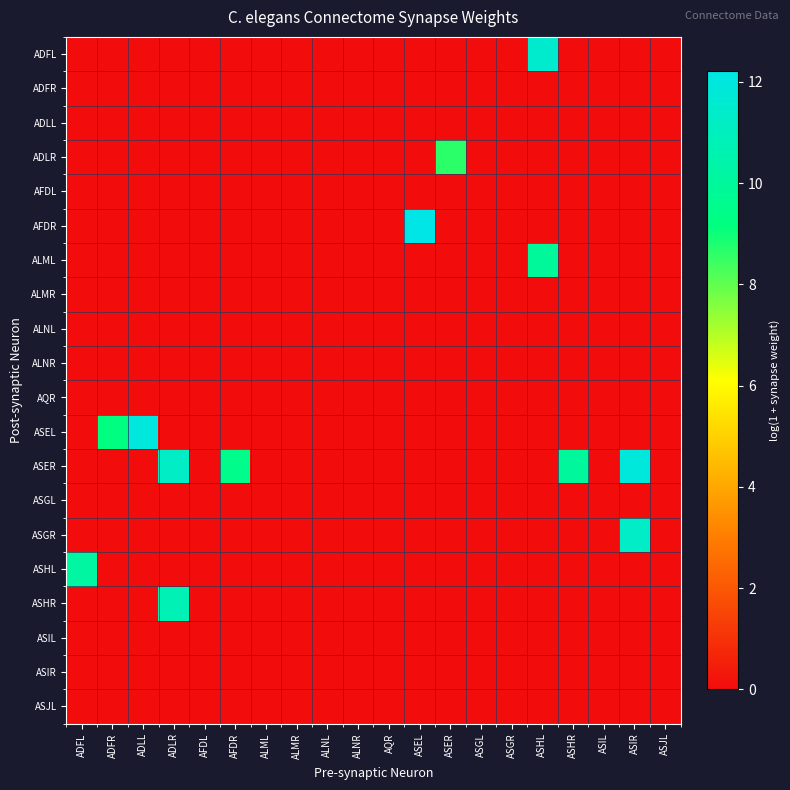

Reading left to right, what are all the values shown in this chart?

ADFL: ADFL=0.0	ADFR=0.0	ADLL=0.0	ADLR=0.0	AFDL=0.0	AFDR=0.0	ALML=0.0	ALMR=0.0	ALNL=0.0	ALNR=0.0	AQR=0.0	ASEL=0.0	ASER=0.0	ASGL=0.0	ASGR=0.0	ASHL=11.5	ASHR=0.0	ASIL=0.0	ASIR=0.0	ASJL=0.0
ADFR: ADFL=0.0	ADFR=0.0	ADLL=0.0	ADLR=0.0	AFDL=0.0	AFDR=0.0	ALML=0.0	ALMR=0.0	ALNL=0.0	ALNR=0.0	AQR=0.0	ASEL=0.0	ASER=0.0	ASGL=0.0	ASGR=0.0	ASHL=0.0	ASHR=0.0	ASIL=0.0	ASIR=0.0	ASJL=0.0
ADLL: ADFL=0.0	ADFR=0.0	ADLL=0.0	ADLR=0.0	AFDL=0.0	AFDR=0.0	ALML=0.0	ALMR=0.0	ALNL=0.0	ALNR=0.0	AQR=0.0	ASEL=0.0	ASER=0.0	ASGL=0.0	ASGR=0.0	ASHL=0.0	ASHR=0.0	ASIL=0.0	ASIR=0.0	ASJL=0.0
ADLR: ADFL=0.0	ADFR=0.0	ADLL=0.0	ADLR=0.0	AFDL=0.0	AFDR=0.0	ALML=0.0	ALMR=0.0	ALNL=0.0	ALNR=0.0	AQR=0.0	ASEL=0.0	ASER=8.6	ASGL=0.0	ASGR=0.0	ASHL=0.0	ASHR=0.0	ASIL=0.0	ASIR=0.0	ASJL=0.0
AFDL: ADFL=0.0	ADFR=0.0	ADLL=0.0	ADLR=0.0	AFDL=0.0	AFDR=0.0	ALML=0.0	ALMR=0.0	ALNL=0.0	ALNR=0.0	AQR=0.0	ASEL=0.0	ASER=0.0	ASGL=0.0	ASGR=0.0	ASHL=0.0	ASHR=0.0	ASIL=0.0	ASIR=0.0	ASJL=0.0
AFDR: ADFL=0.0	ADFR=0.0	ADLL=0.0	ADLR=0.0	AFDL=0.0	AFDR=0.0	ALML=0.0	ALMR=0.0	ALNL=0.0	ALNR=0.0	AQR=0.0	ASEL=12.2	ASER=0.0	ASGL=0.0	ASGR=0.0	ASHL=0.0	ASHR=0.0	ASIL=0.0	ASIR=0.0	ASJL=0.0
ALML: ADFL=0.0	ADFR=0.0	ADLL=0.0	ADLR=0.0	AFDL=0.0	AFDR=0.0	ALML=0.0	ALMR=0.0	ALNL=0.0	ALNR=0.0	AQR=0.0	ASEL=0.0	ASER=0.0	ASGL=0.0	ASGR=0.0	ASHL=9.9	ASHR=0.0	ASIL=0.0	ASIR=0.0	ASJL=0.0
ALMR: ADFL=0.0	ADFR=0.0	ADLL=0.0	ADLR=0.0	AFDL=0.0	AFDR=0.0	ALML=0.0	ALMR=0.0	ALNL=0.0	ALNR=0.0	AQR=0.0	ASEL=0.0	ASER=0.0	ASGL=0.0	ASGR=0.0	ASHL=0.0	ASHR=0.0	ASIL=0.0	ASIR=0.0	ASJL=0.0
ALNL: ADFL=0.0	ADFR=0.0	ADLL=0.0	ADLR=0.0	AFDL=0.0	AFDR=0.0	ALML=0.0	ALMR=0.0	ALNL=0.0	ALNR=0.0	AQR=0.0	ASEL=0.0	ASER=0.0	ASGL=0.0	ASGR=0.0	ASHL=0.0	ASHR=0.0	ASIL=0.0	ASIR=0.0	ASJL=0.0
ALNR: ADFL=0.0	ADFR=0.0	ADLL=0.0	ADLR=0.0	AFDL=0.0	AFDR=0.0	ALML=0.0	ALMR=0.0	ALNL=0.0	ALNR=0.0	AQR=0.0	ASEL=0.0	ASER=0.0	ASGL=0.0	ASGR=0.0	ASHL=0.0	ASHR=0.0	ASIL=0.0	ASIR=0.0	ASJL=0.0
AQR: ADFL=0.0	ADFR=0.0	ADLL=0.0	ADLR=0.0	AFDL=0.0	AFDR=0.0	ALML=0.0	ALMR=0.0	ALNL=0.0	ALNR=0.0	AQR=0.0	ASEL=0.0	ASER=0.0	ASGL=0.0	ASGR=0.0	ASHL=0.0	ASHR=0.0	ASIL=0.0	ASIR=0.0	ASJL=0.0
ASEL: ADFL=0.0	ADFR=9.2	ADLL=12.0	ADLR=0.0	AFDL=0.0	AFDR=0.0	ALML=0.0	ALMR=0.0	ALNL=0.0	ALNR=0.0	AQR=0.0	ASEL=0.0	ASER=0.0	ASGL=0.0	ASGR=0.0	ASHL=0.0	ASHR=0.0	ASIL=0.0	ASIR=0.0	ASJL=0.0
ASER: ADFL=0.0	ADFR=0.0	ADLL=0.0	ADLR=11.3	AFDL=0.0	AFDR=9.5	ALML=0.0	ALMR=0.0	ALNL=0.0	ALNR=0.0	AQR=0.0	ASEL=0.0	ASER=0.0	ASGL=0.0	ASGR=0.0	ASHL=0.0	ASHR=10.0	ASIL=0.0	ASIR=11.9	ASJL=0.0
ASGL: ADFL=0.0	ADFR=0.0	ADLL=0.0	ADLR=0.0	AFDL=0.0	AFDR=0.0	ALML=0.0	ALMR=0.0	ALNL=0.0	ALNR=0.0	AQR=0.0	ASEL=0.0	ASER=0.0	ASGL=0.0	ASGR=0.0	ASHL=0.0	ASHR=0.0	ASIL=0.0	ASIR=0.0	ASJL=0.0
ASGR: ADFL=0.0	ADFR=0.0	ADLL=0.0	ADLR=0.0	AFDL=0.0	AFDR=0.0	ALML=0.0	ALMR=0.0	ALNL=0.0	ALNR=0.0	AQR=0.0	ASEL=0.0	ASER=0.0	ASGL=0.0	ASGR=0.0	ASHL=0.0	ASHR=0.0	ASIL=0.0	ASIR=11.3	ASJL=0.0
ASHL: ADFL=10.1	ADFR=0.0	ADLL=0.0	ADLR=0.0	AFDL=0.0	AFDR=0.0	ALML=0.0	ALMR=0.0	ALNL=0.0	ALNR=0.0	AQR=0.0	ASEL=0.0	ASER=0.0	ASGL=0.0	ASGR=0.0	ASHL=0.0	ASHR=0.0	ASIL=0.0	ASIR=0.0	ASJL=0.0
ASHR: ADFL=0.0	ADFR=0.0	ADLL=0.0	ADLR=10.8	AFDL=0.0	AFDR=0.0	ALML=0.0	ALMR=0.0	ALNL=0.0	ALNR=0.0	AQR=0.0	ASEL=0.0	ASER=0.0	ASGL=0.0	ASGR=0.0	ASHL=0.0	ASHR=0.0	ASIL=0.0	ASIR=0.0	ASJL=0.0
ASIL: ADFL=0.0	ADFR=0.0	ADLL=0.0	ADLR=0.0	AFDL=0.0	AFDR=0.0	ALML=0.0	ALMR=0.0	ALNL=0.0	ALNR=0.0	AQR=0.0	ASEL=0.0	ASER=0.0	ASGL=0.0	ASGR=0.0	ASHL=0.0	ASHR=0.0	ASIL=0.0	ASIR=0.0	ASJL=0.0
ASIR: ADFL=0.0	ADFR=0.0	ADLL=0.0	ADLR=0.0	AFDL=0.0	AFDR=0.0	ALML=0.0	ALMR=0.0	ALNL=0.0	ALNR=0.0	AQR=0.0	ASEL=0.0	ASER=0.0	ASGL=0.0	ASGR=0.0	ASHL=0.0	ASHR=0.0	ASIL=0.0	ASIR=0.0	ASJL=0.0
ASJL: ADFL=0.0	ADFR=0.0	ADLL=0.0	ADLR=0.0	AFDL=0.0	AFDR=0.0	ALML=0.0	ALMR=0.0	ALNL=0.0	ALNR=0.0	AQR=0.0	ASEL=0.0	ASER=0.0	ASGL=0.0	ASGR=0.0	ASHL=0.0	ASHR=0.0	ASIL=0.0	ASIR=0.0	ASJL=0.0